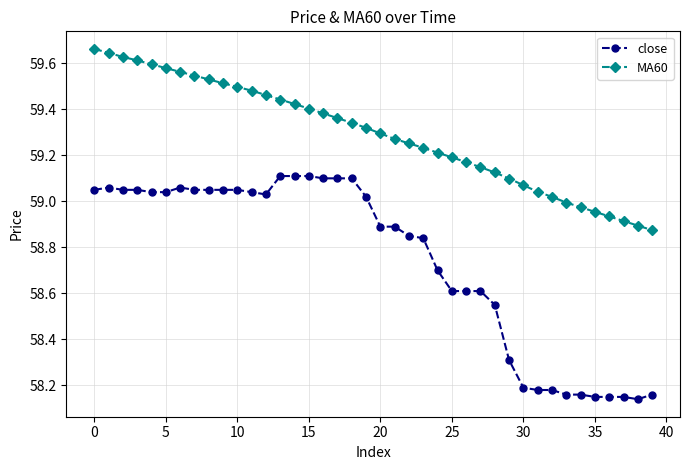

What is the difference between the second highest and minimum values in the MA60 series?

0.8